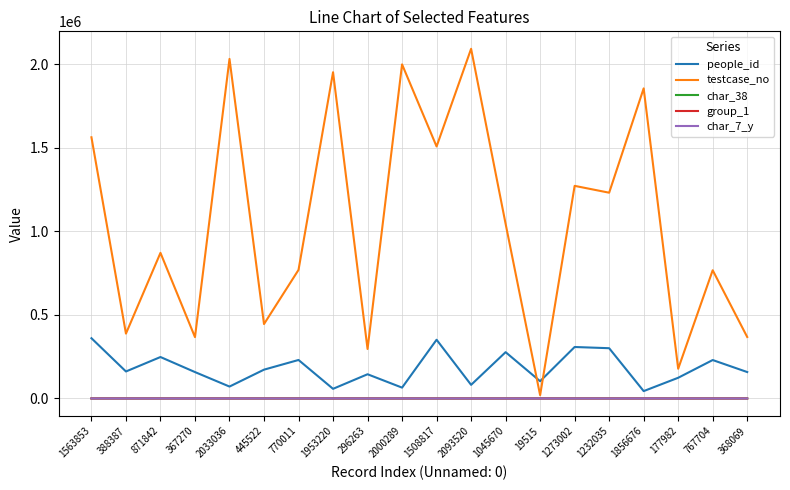

At which label does char_38 first exceed 53?

388387